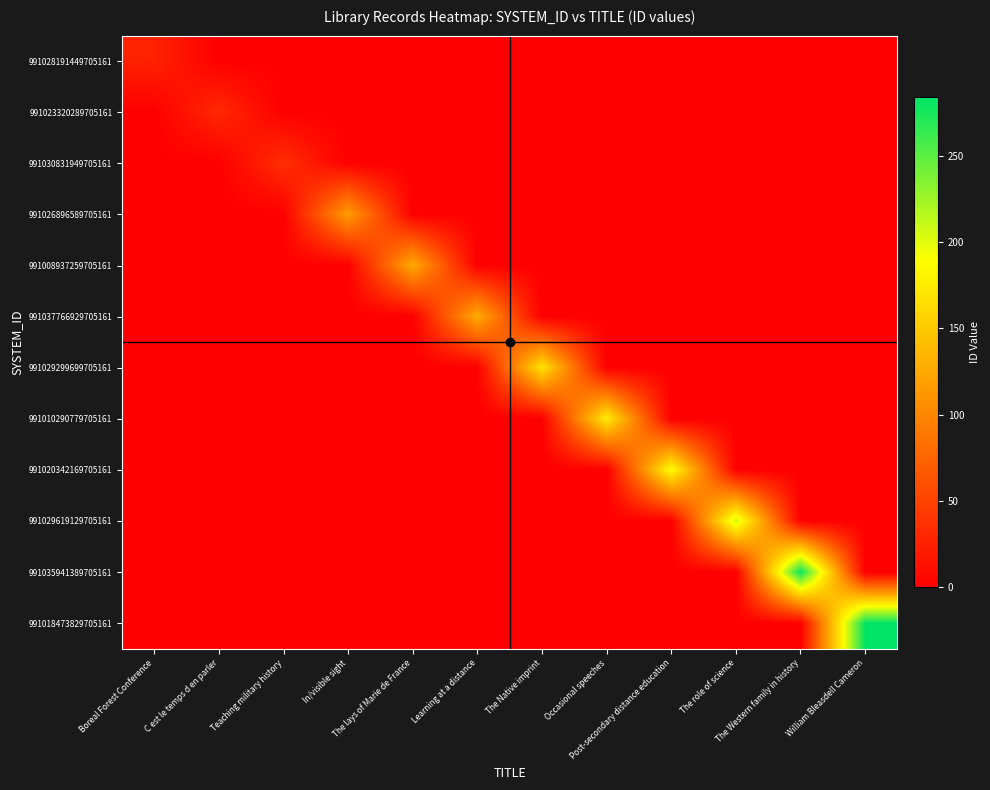

Reading left to right, what are all the values shown in this chart?

991028191449705161: Boreal Forest Conference=26	C est le temps d en parler=0	Teaching military history=0	In/visible sight=0	The lays of Marie de France=0	Learning at a distance=0	The Native imprint=0	Occasional speeches=0	Post-secondary distance education=0	The role of science=0	The Western family in history=0	William Bleasdell Cameron=0
991023320289705161: Boreal Forest Conference=0	C est le temps d en parler=31	Teaching military history=0	In/visible sight=0	The lays of Marie de France=0	Learning at a distance=0	The Native imprint=0	Occasional speeches=0	Post-secondary distance education=0	The role of science=0	The Western family in history=0	William Bleasdell Cameron=0
991030831949705161: Boreal Forest Conference=0	C est le temps d en parler=0	Teaching military history=35	In/visible sight=0	The lays of Marie de France=0	Learning at a distance=0	The Native imprint=0	Occasional speeches=0	Post-secondary distance education=0	The role of science=0	The Western family in history=0	William Bleasdell Cameron=0
991026896589705161: Boreal Forest Conference=0	C est le temps d en parler=0	Teaching military history=0	In/visible sight=117	The lays of Marie de France=0	Learning at a distance=0	The Native imprint=0	Occasional speeches=0	Post-secondary distance education=0	The role of science=0	The Western family in history=0	William Bleasdell Cameron=0
991008937259705161: Boreal Forest Conference=0	C est le temps d en parler=0	Teaching military history=0	In/visible sight=0	The lays of Marie de France=127	Learning at a distance=0	The Native imprint=0	Occasional speeches=0	Post-secondary distance education=0	The role of science=0	The Western family in history=0	William Bleasdell Cameron=0
991037766929705161: Boreal Forest Conference=0	C est le temps d en parler=0	Teaching military history=0	In/visible sight=0	The lays of Marie de France=0	Learning at a distance=128	The Native imprint=0	Occasional speeches=0	Post-secondary distance education=0	The role of science=0	The Western family in history=0	William Bleasdell Cameron=0
991029299699705161: Boreal Forest Conference=0	C est le temps d en parler=0	Teaching military history=0	In/visible sight=0	The lays of Marie de France=0	Learning at a distance=0	The Native imprint=170	Occasional speeches=0	Post-secondary distance education=0	The role of science=0	The Western family in history=0	William Bleasdell Cameron=0
991010290779705161: Boreal Forest Conference=0	C est le temps d en parler=0	Teaching military history=0	In/visible sight=0	The lays of Marie de France=0	Learning at a distance=0	The Native imprint=0	Occasional speeches=175	Post-secondary distance education=0	The role of science=0	The Western family in history=0	William Bleasdell Cameron=0
991020342169705161: Boreal Forest Conference=0	C est le temps d en parler=0	Teaching military history=0	In/visible sight=0	The lays of Marie de France=0	Learning at a distance=0	The Native imprint=0	Occasional speeches=0	Post-secondary distance education=189	The role of science=0	The Western family in history=0	William Bleasdell Cameron=0
991029619129705161: Boreal Forest Conference=0	C est le temps d en parler=0	Teaching military history=0	In/visible sight=0	The lays of Marie de France=0	Learning at a distance=0	The Native imprint=0	Occasional speeches=0	Post-secondary distance education=0	The role of science=207	The Western family in history=0	William Bleasdell Cameron=0
991035941389705161: Boreal Forest Conference=0	C est le temps d en parler=0	Teaching military history=0	In/visible sight=0	The lays of Marie de France=0	Learning at a distance=0	The Native imprint=0	Occasional speeches=0	Post-secondary distance education=0	The role of science=0	The Western family in history=280	William Bleasdell Cameron=0
991018473829705161: Boreal Forest Conference=0	C est le temps d en parler=0	Teaching military history=0	In/visible sight=0	The lays of Marie de France=0	Learning at a distance=0	The Native imprint=0	Occasional speeches=0	Post-secondary distance education=0	The role of science=0	The Western family in history=0	William Bleasdell Cameron=284